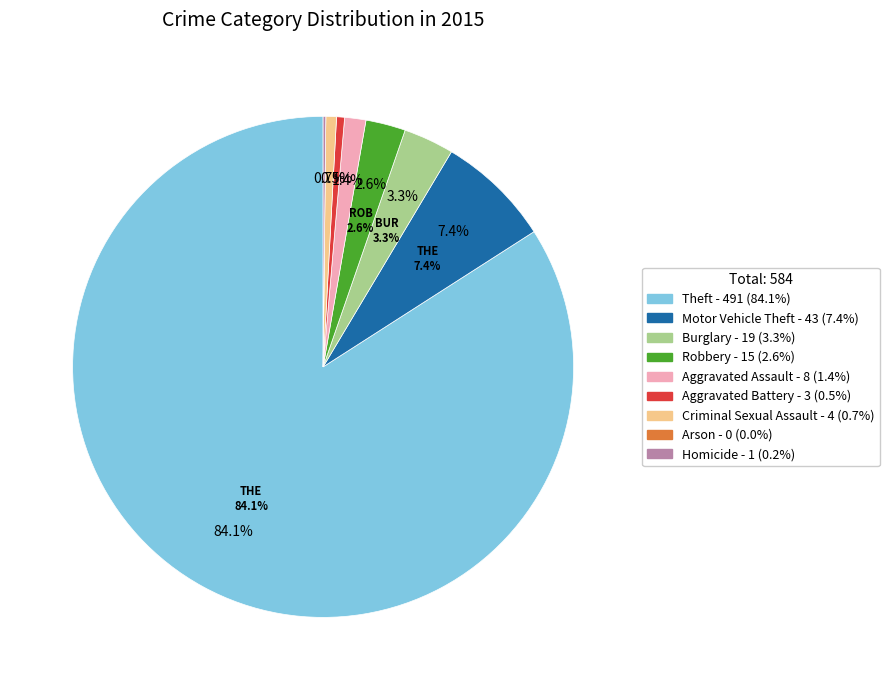

The Aggravated Assault slice represents 11% of the pie. True or false?

False